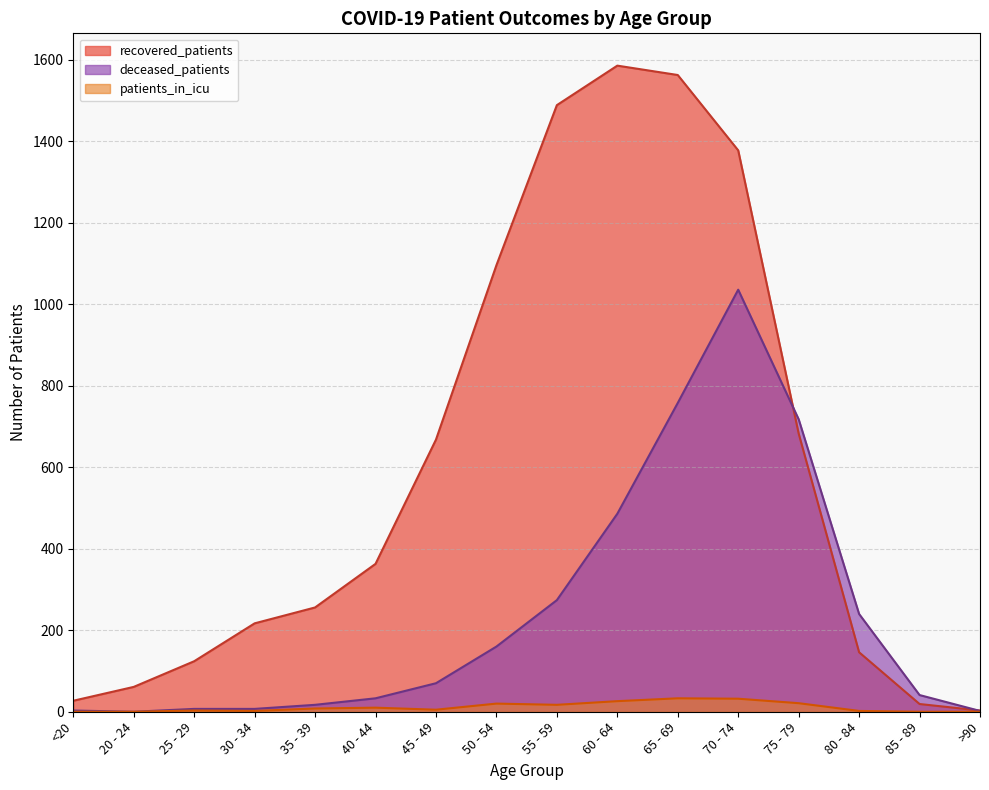

Does the chart have visible grid lines?

Yes